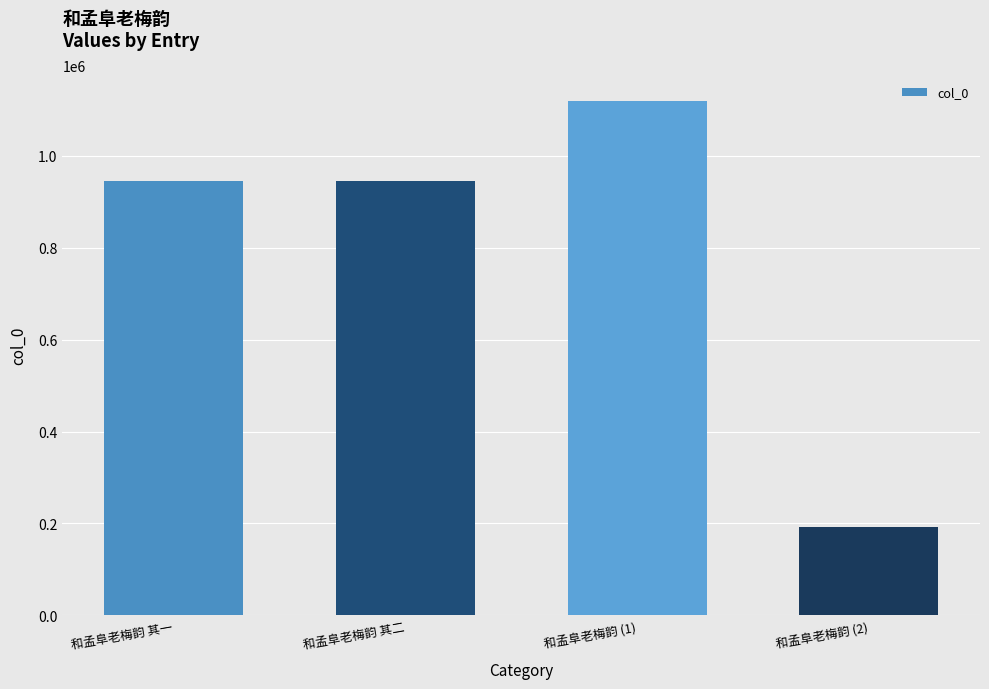

What is the label of the 1st bar from the right?

和孟阜老梅韵 (2)